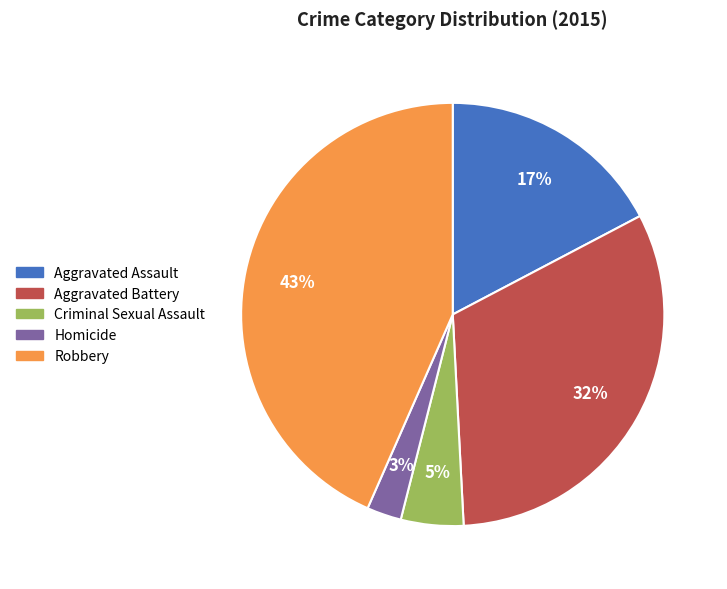

To the nearest percent, what is the combined percentage of Aggravated Battery and Aggravated Assault?

49%